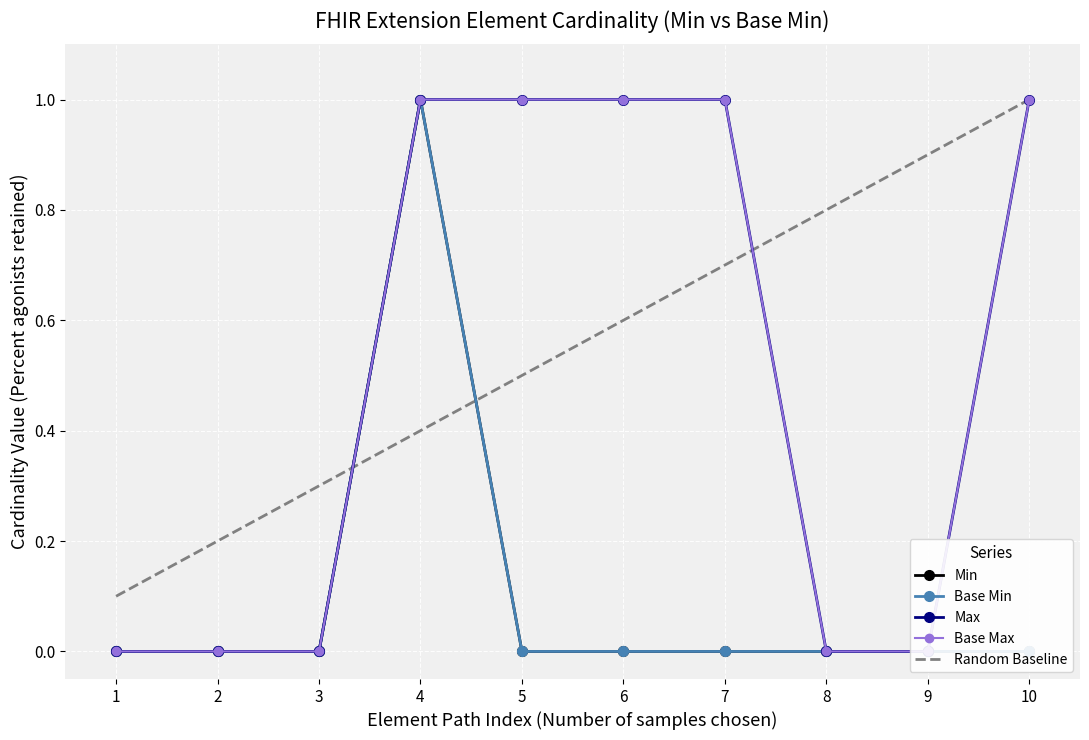

Reading left to right, transcribe all the data shown in this chart.

Min: 1=0.0	2=0.0	3=0.0	4=1.0	5=0.0	6=0.0	7=0.0	8=0.0	9=0.0	10=0.0
Base Min: 1=0.0	2=0.0	3=0.0	4=1.0	5=0.0	6=0.0	7=0.0	8=0.0	9=0.0	10=0.0
Max: 1=0.0	2=0.0	3=0.0	4=1.0	5=1.0	6=1.0	7=1.0	8=0.0	9=0.0	10=1.0
Base Max: 1=0.0	2=0.0	3=0.0	4=1.0	5=1.0	6=1.0	7=1.0	8=0.0	9=0.0	10=1.0
Random Baseline: 1=0.1	2=0.2	3=0.3	4=0.4	5=0.5	6=0.6	7=0.7	8=0.8	9=0.9	10=1.0